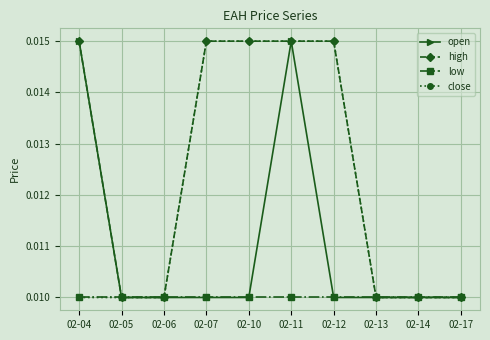

At which category is the sum across all series the highest?

02-11